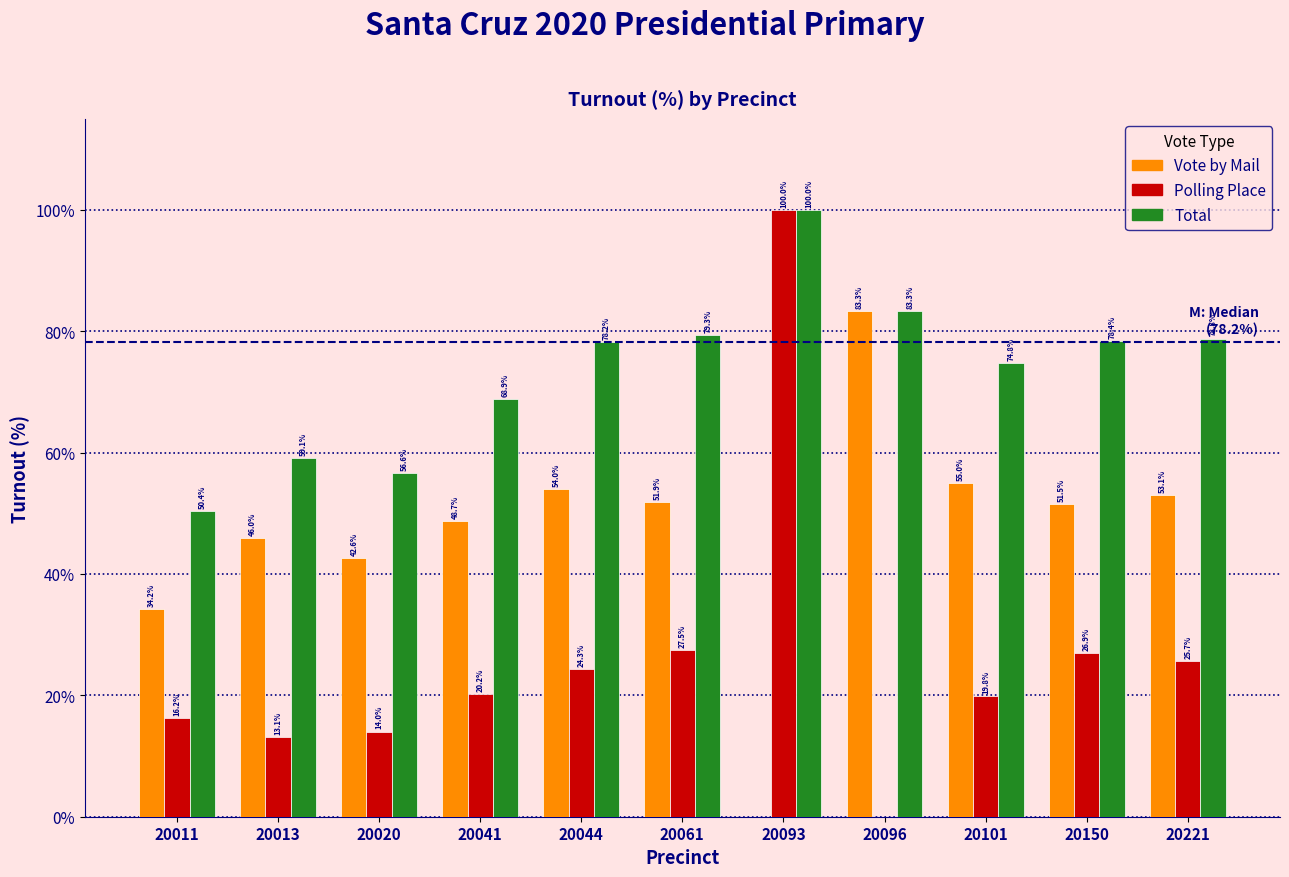

Reading left to right, extract all data points from this chart.

Vote by Mail: 20011=34.2	20013=46.0	20020=42.6	20041=48.7	20044=54.0	20061=51.9	20093=0.0	20096=83.3	20101=55.0	20150=51.5	20221=53.1
Polling Place: 20011=16.2	20013=13.1	20020=14.0	20041=20.2	20044=24.3	20061=27.5	20093=100.0	20096=0.0	20101=19.8	20150=26.9	20221=25.7
Total: 20011=50.4	20013=59.1	20020=56.6	20041=68.9	20044=78.2	20061=79.3	20093=100.0	20096=83.3	20101=74.8	20150=78.4	20221=78.8